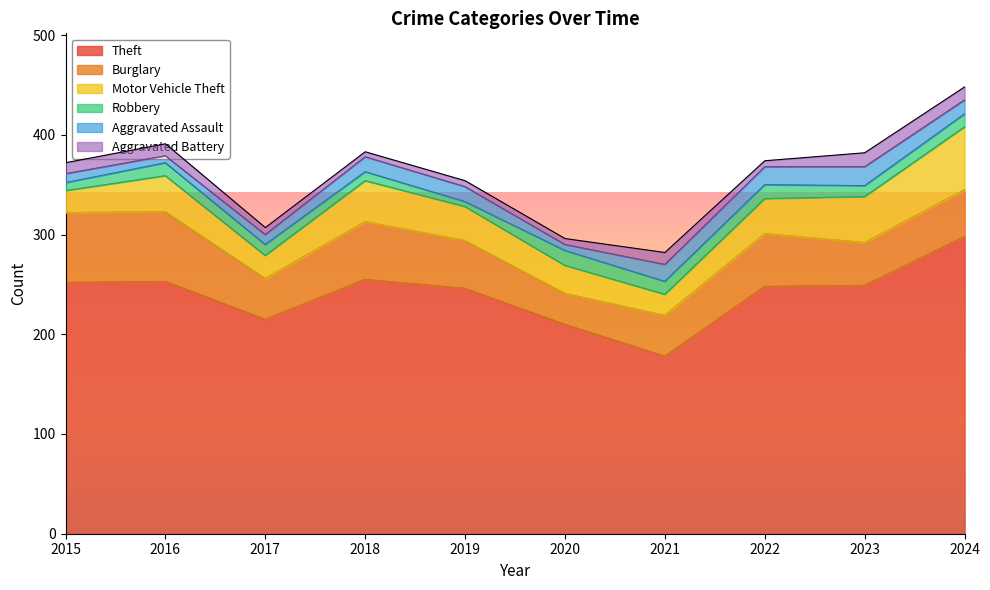

Does the chart have visible grid lines?

No